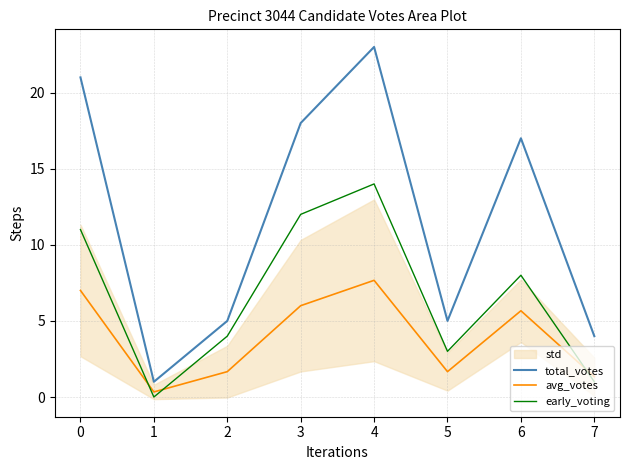

What is the spread (max minus min) of values at 2?

3.3